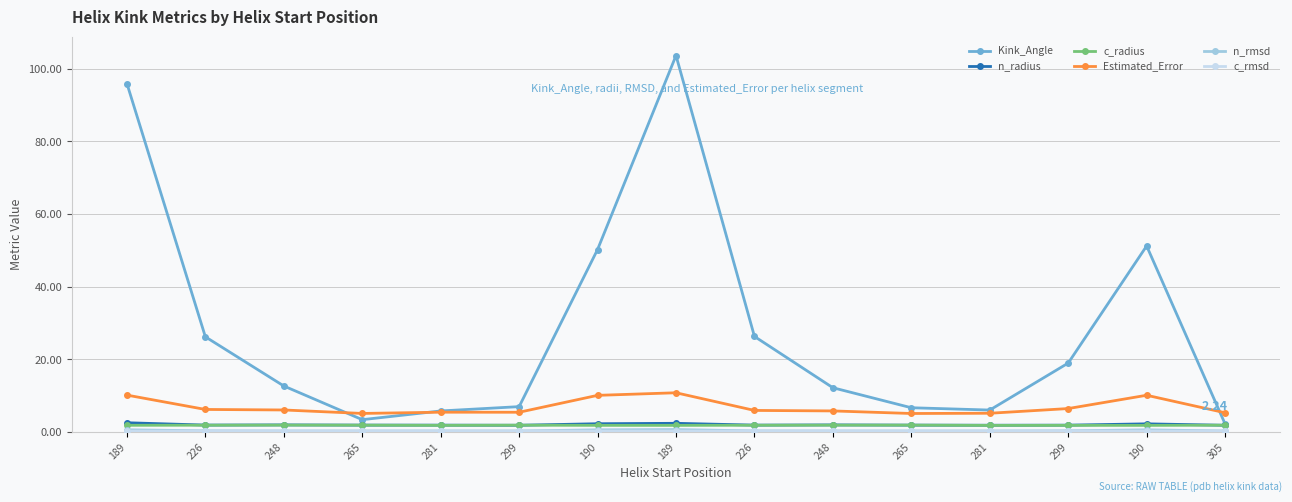

Is this an area chart (filled region under the line)?

No